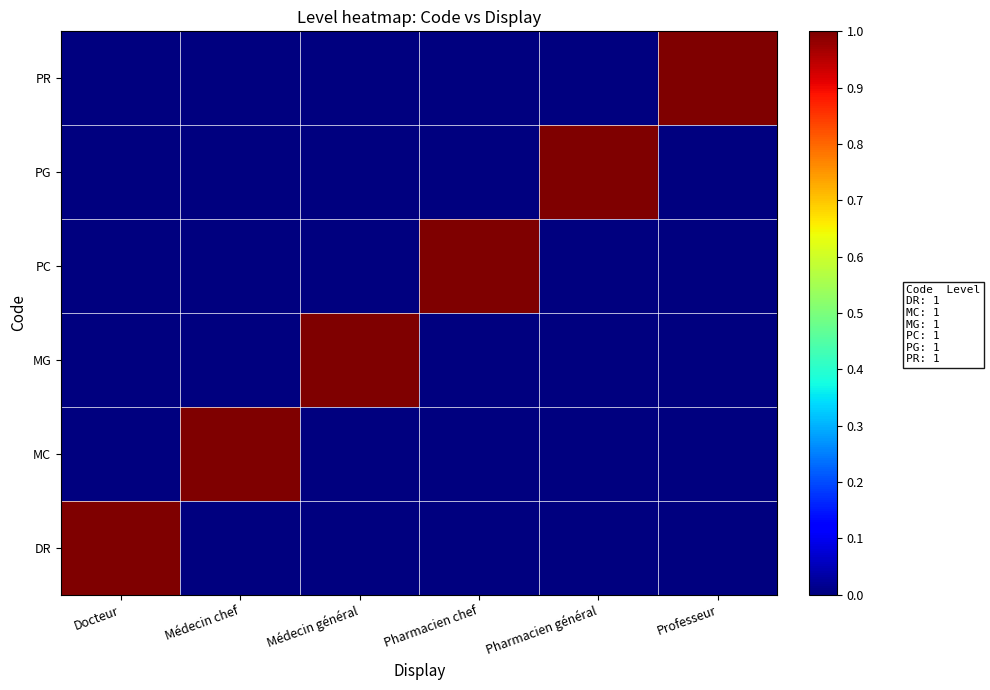

Reading left to right, list all the values displayed in this chart.

DR: Docteur=1	Médecin chef=0	Médecin général=0	Pharmacien chef=0	Pharmacien général=0	Professeur=0
MC: Docteur=0	Médecin chef=1	Médecin général=0	Pharmacien chef=0	Pharmacien général=0	Professeur=0
MG: Docteur=0	Médecin chef=0	Médecin général=1	Pharmacien chef=0	Pharmacien général=0	Professeur=0
PC: Docteur=0	Médecin chef=0	Médecin général=0	Pharmacien chef=1	Pharmacien général=0	Professeur=0
PG: Docteur=0	Médecin chef=0	Médecin général=0	Pharmacien chef=0	Pharmacien général=1	Professeur=0
PR: Docteur=0	Médecin chef=0	Médecin général=0	Pharmacien chef=0	Pharmacien général=0	Professeur=1